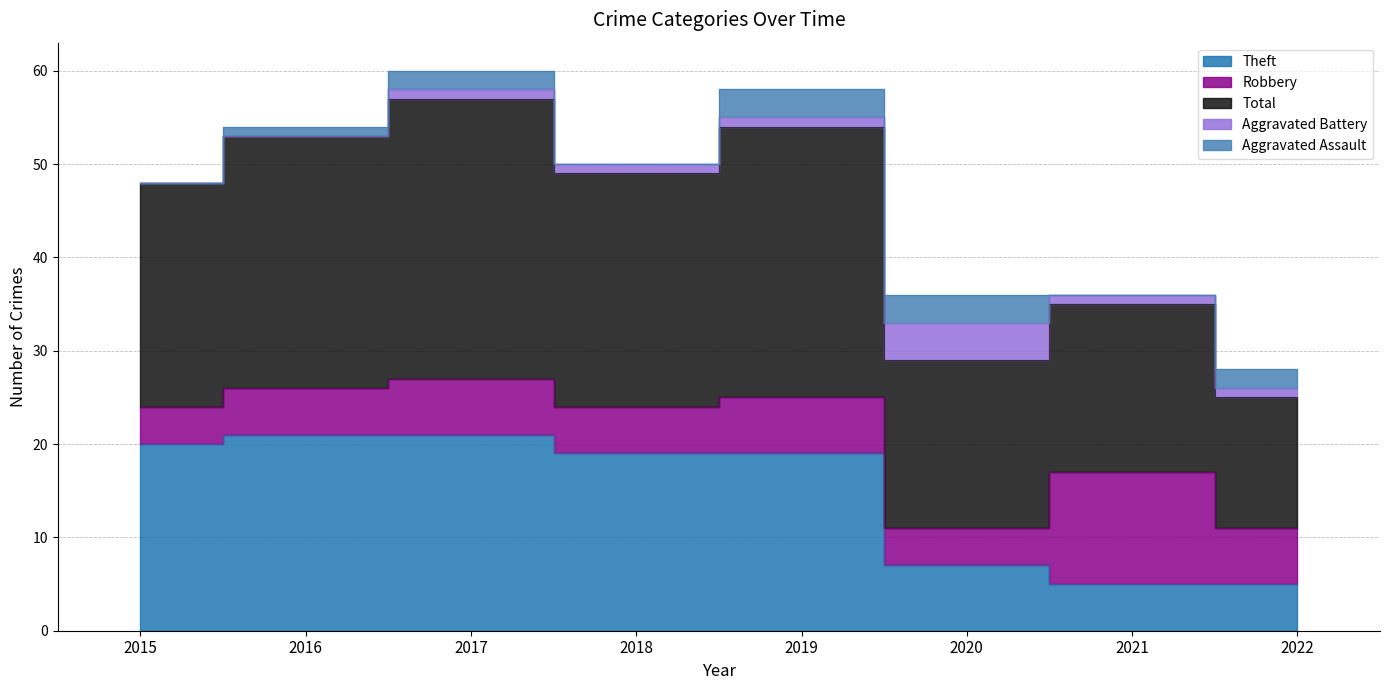

True or false: Theft and Aggravated Assault intersect in this chart.

False